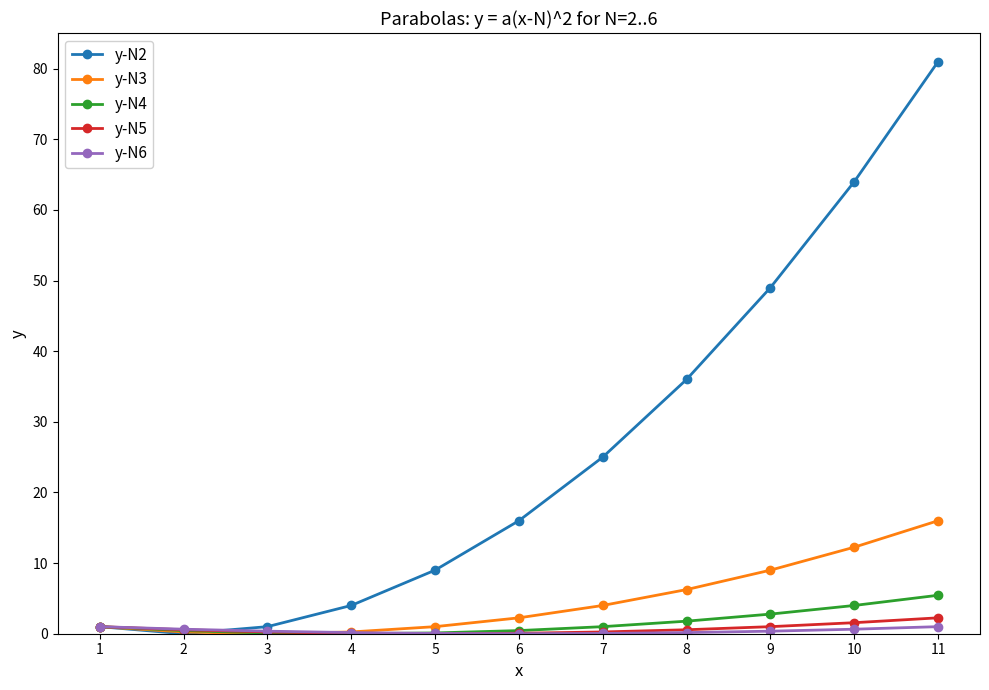

The value of y-N5 at 5 is 0.0. True or false?

True